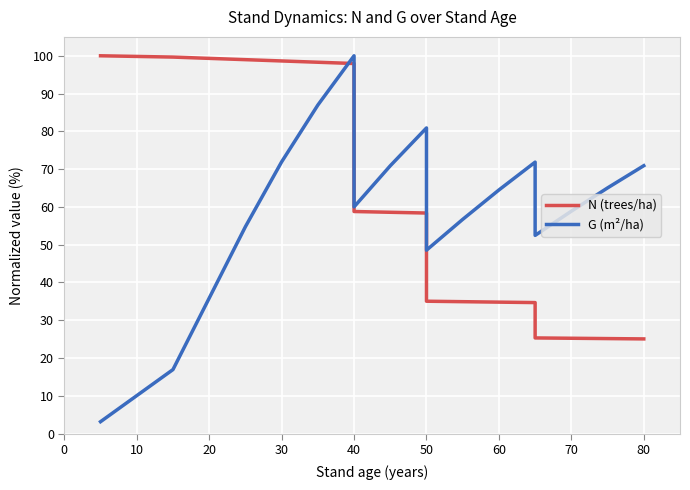

How many lines are shown in the chart?

2